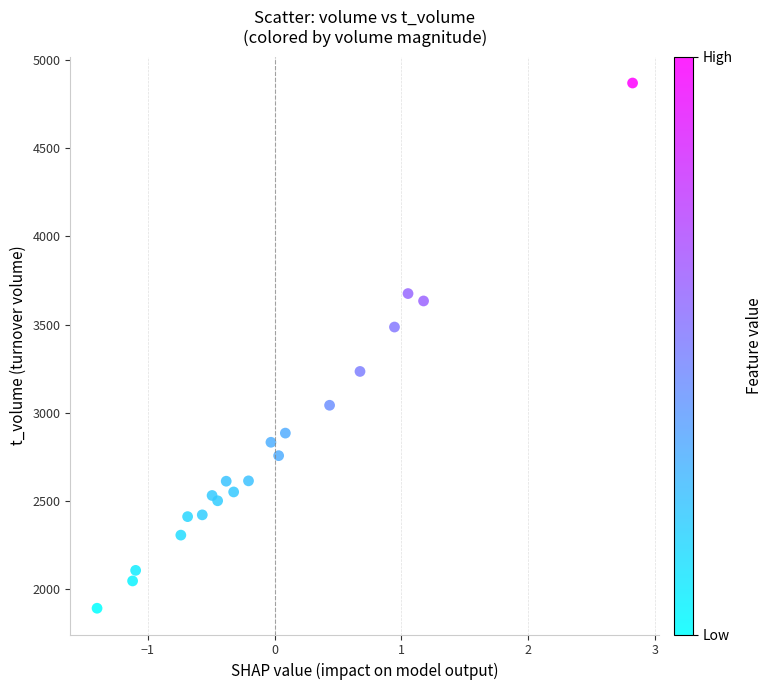

What Y value in the scatter plot is closest to 3380?

3486